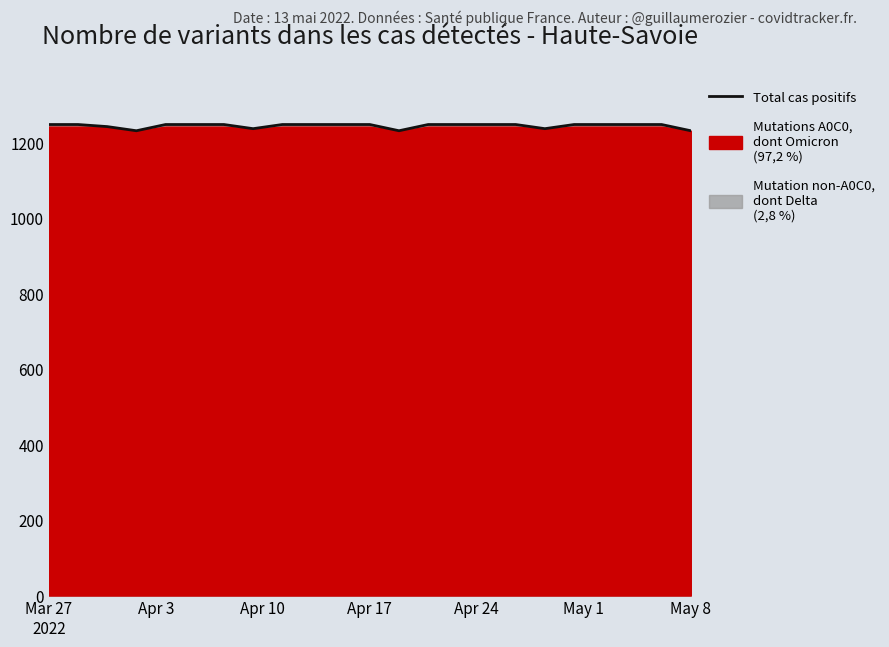

Reading left to right, what are all the values shown in this chart?

1248.5	1248.5	1243.0	1232.0	1248.5	1248.5	1248.5	1237.5	1248.5	1248.5	1248.5	1248.5	1232.0	1248.5	1248.5	1248.5	1248.5	1237.5	1248.5	1248.5	1248.5	1248.5	1232.0